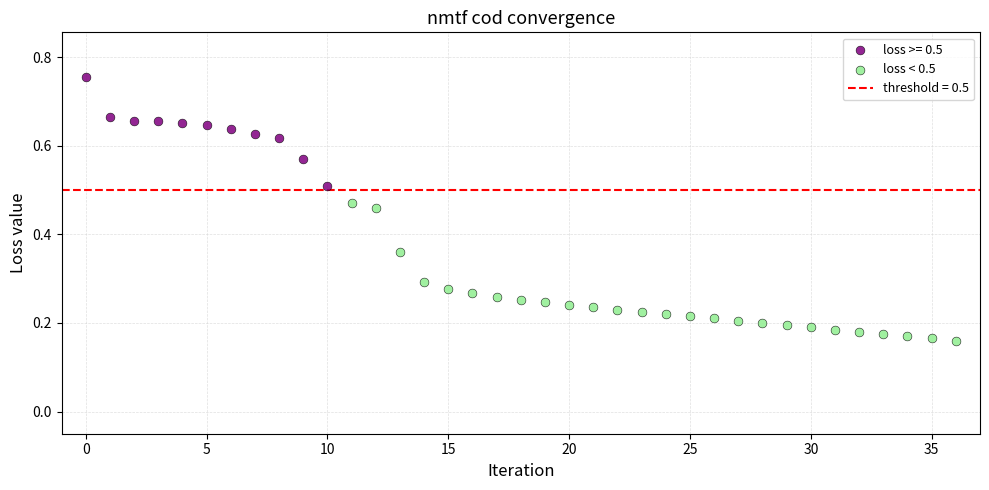

Which series has the largest Y range (max minus min)?

loss < 0.5